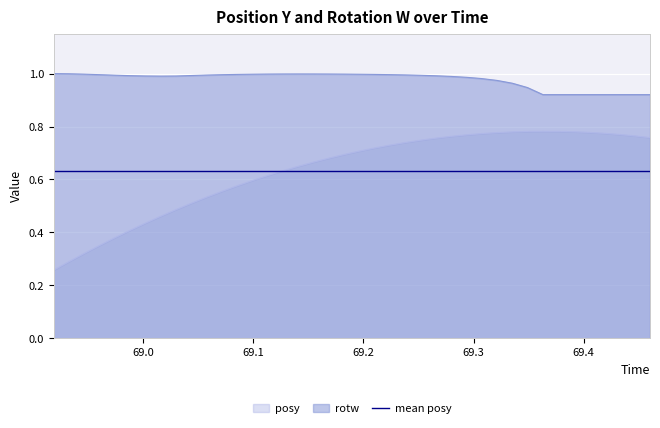

How many lines are shown in the chart?

3